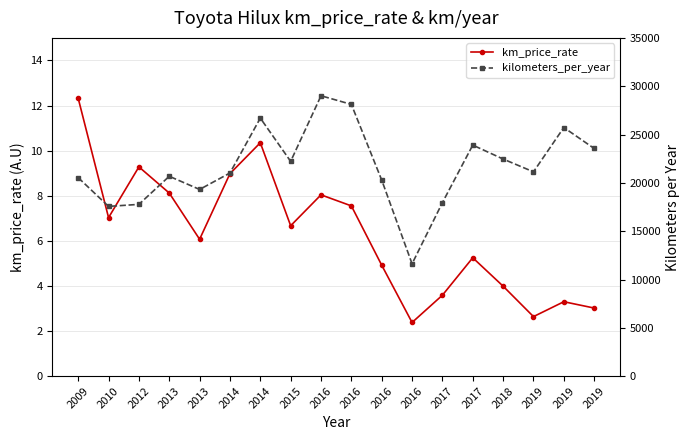

At which category is the sum across all series the highest?

2016